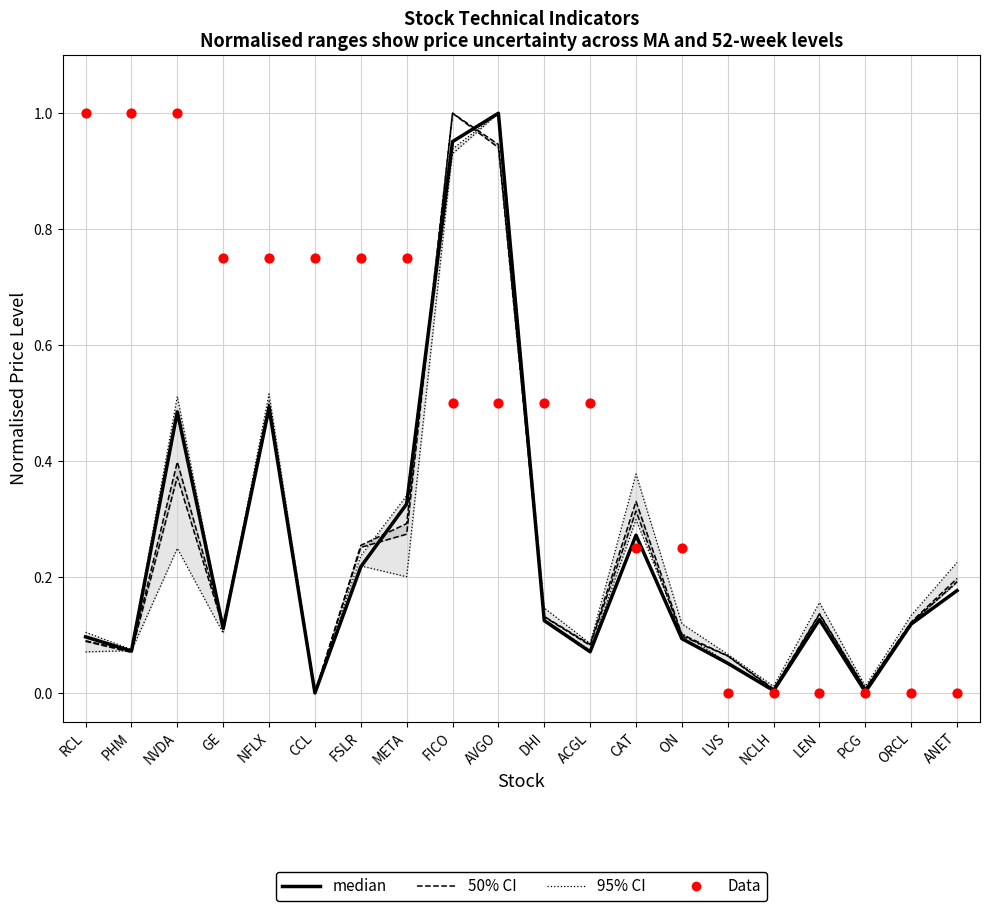

Is the value of Data at ORCL greater than the value of 95% CI at PHM?

No